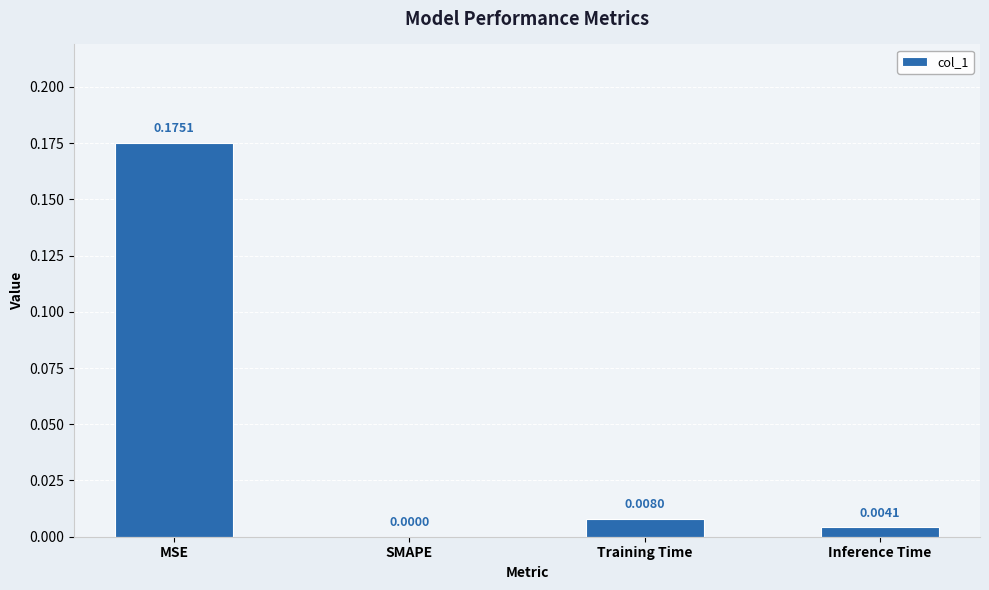

Where is the data nearest to the value 0?

SMAPE